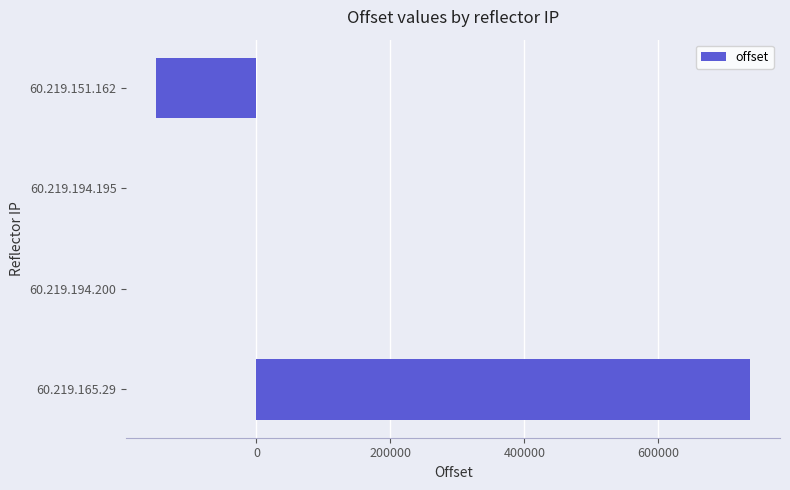

Are the bars grouped side by side (vs. stacked)?

No